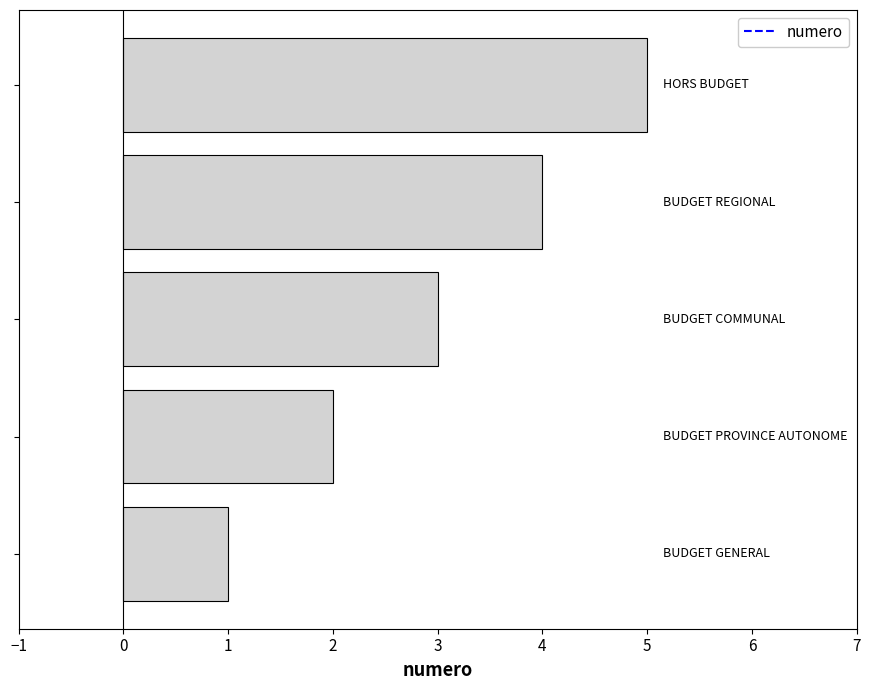

What is the greatest value displayed?

5